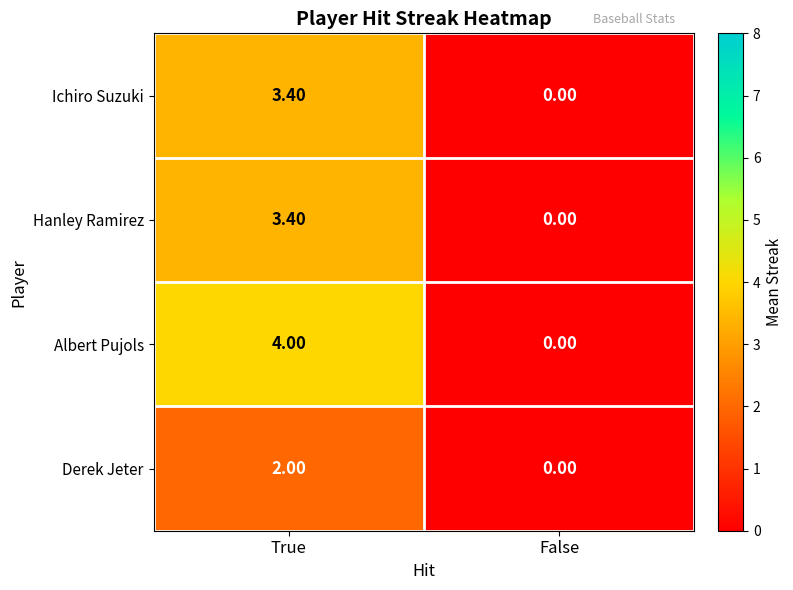

Rank the categories by Albert Pujols value from highest to lowest.

True, False